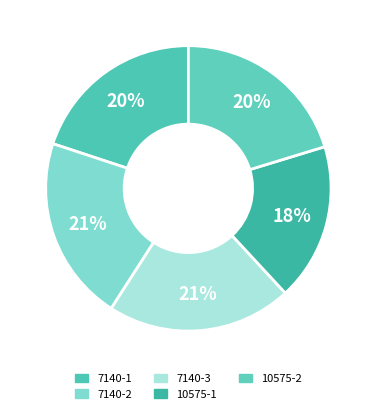

To the nearest percent, what is the difference between the largest and smallest slice percentages?

3%